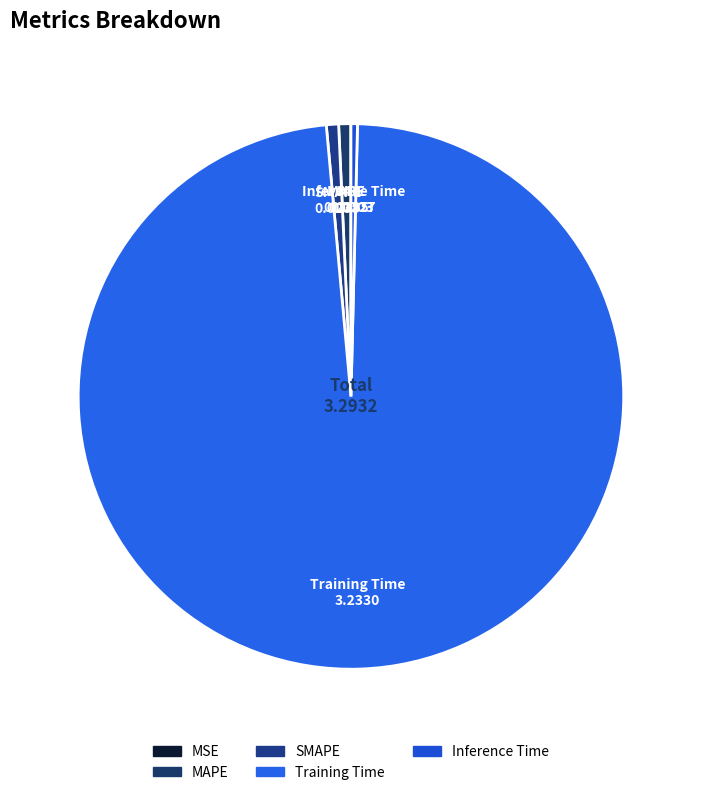

Which category has the biggest portion of the pie?

Training Time